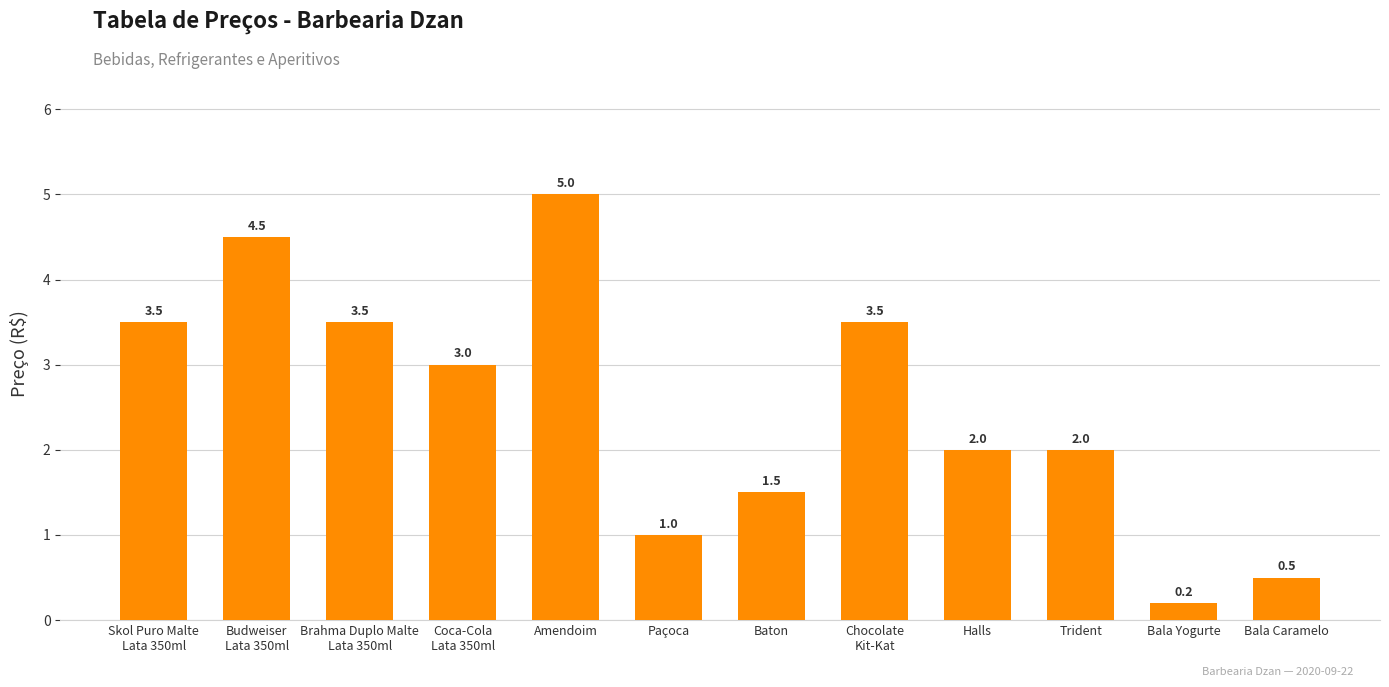

The value at Trident is 3.0. True or false?

False